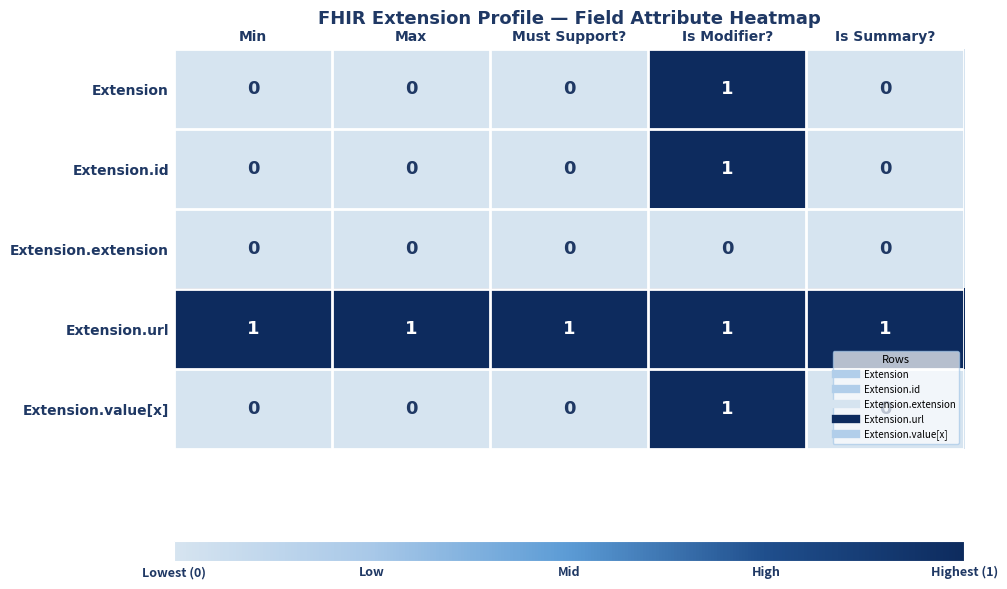

Which series has the largest total across all categories?

Extension.url